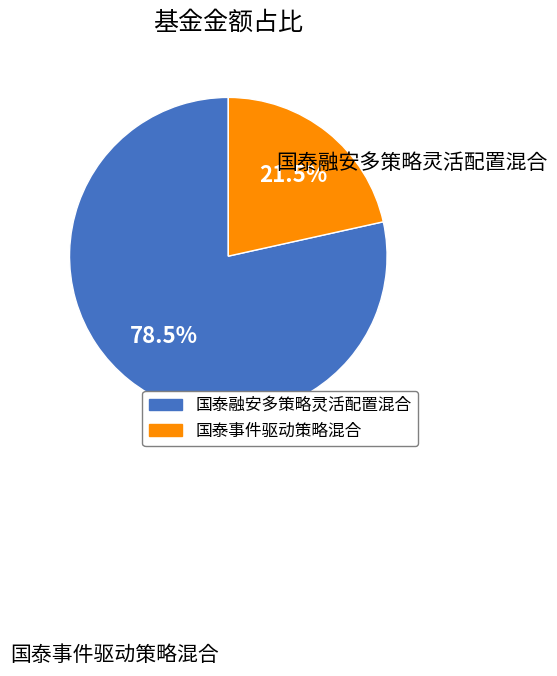

To the nearest percent, what is the difference between the 国泰融安多策略灵活配置混合 and 国泰事件驱动策略混合 slice percentages?

57%